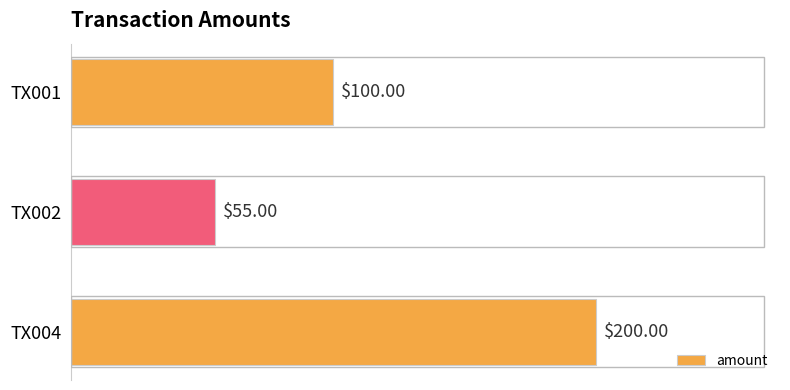

Which category has the highest value across all series?

TX004